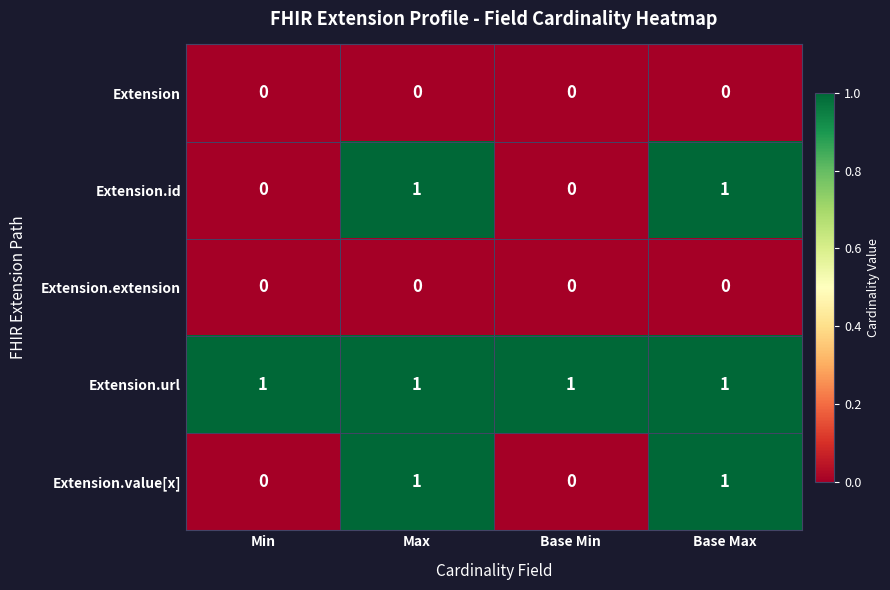

The Extension.value[x] series shows 1 at Base Max. True or false?

True